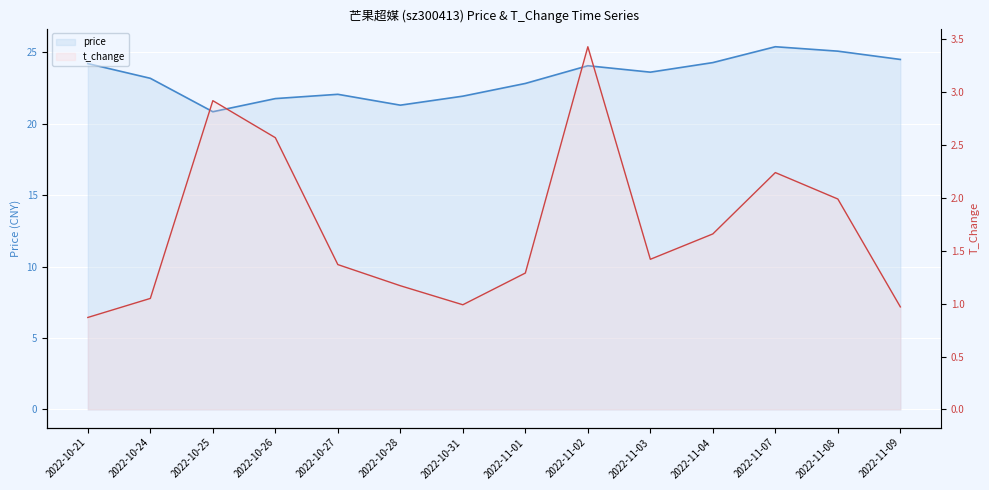

List the series in order of their peak value, lowest first.

t_change, price